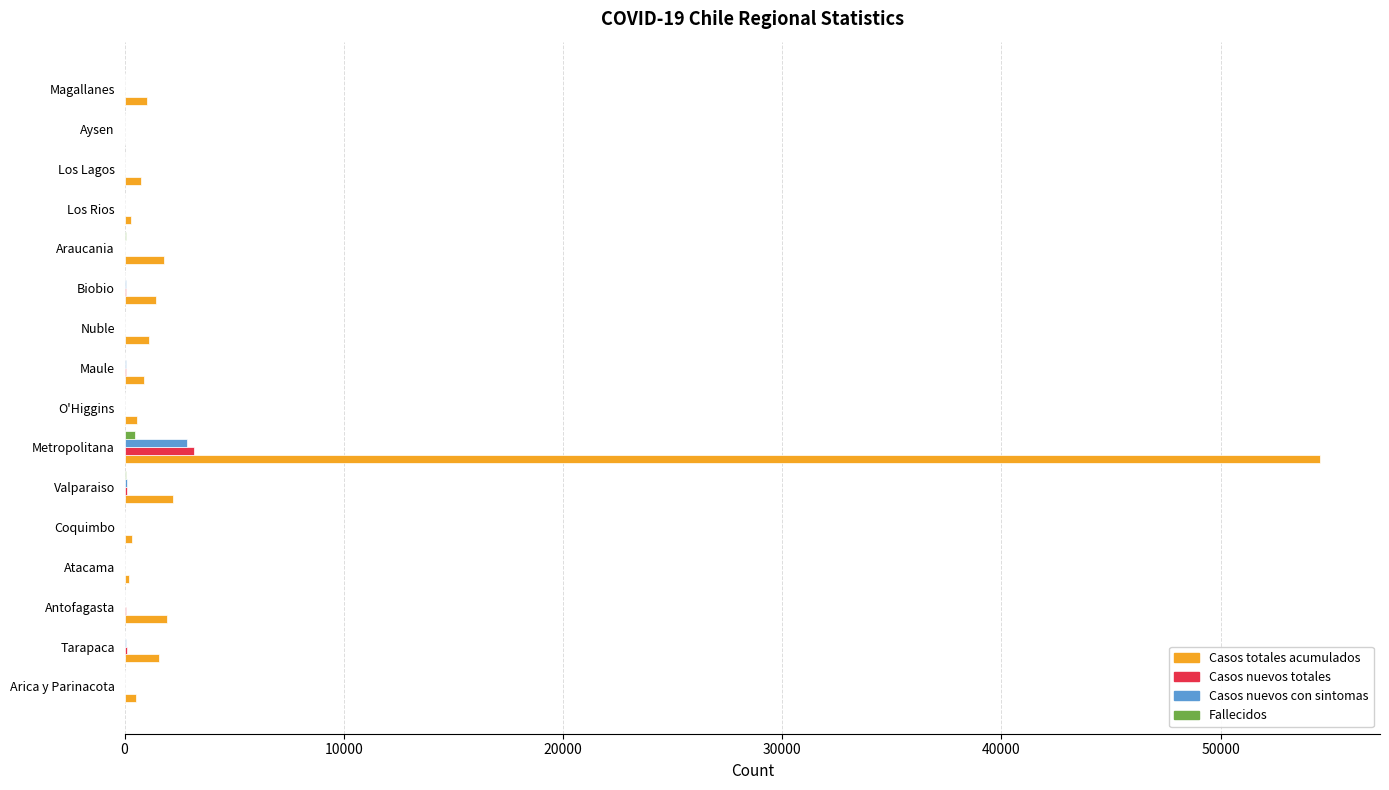

At which category is the sum across all series the highest?

Metropolitana